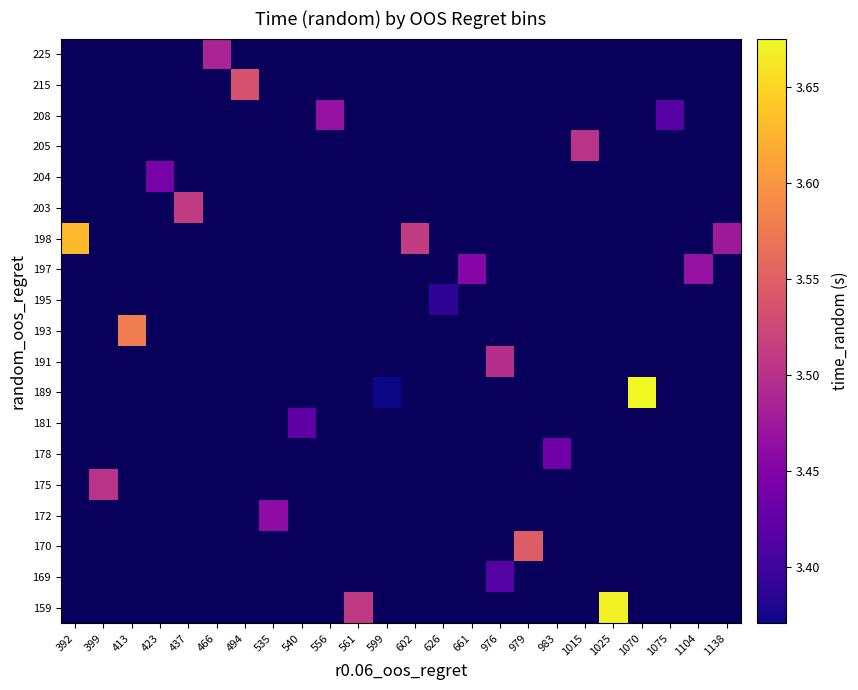

How many data points does each series have?

24